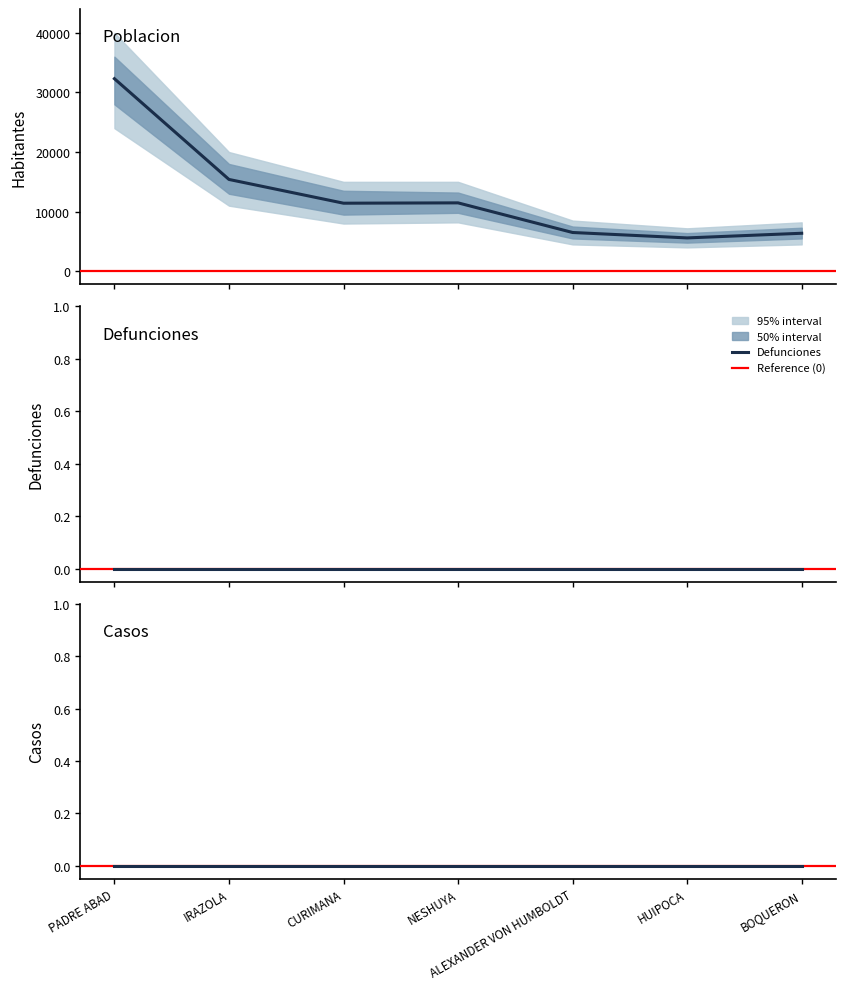

Reading right to left, list all the values displayed in this chart.

poblacion: BOQUERON=6371	HUIPOCA=5591	ALEXANDER VON HUMBOLDT=6499	NESHUYA=11471	CURIMANA=11415	IRAZOLA=15402	PADRE ABAD=32309
defunciones: BOQUERON=0	HUIPOCA=0	ALEXANDER VON HUMBOLDT=0	NESHUYA=0	CURIMANA=0	IRAZOLA=0	PADRE ABAD=0
casos: BOQUERON=0	HUIPOCA=0	ALEXANDER VON HUMBOLDT=0	NESHUYA=0	CURIMANA=0	IRAZOLA=0	PADRE ABAD=0